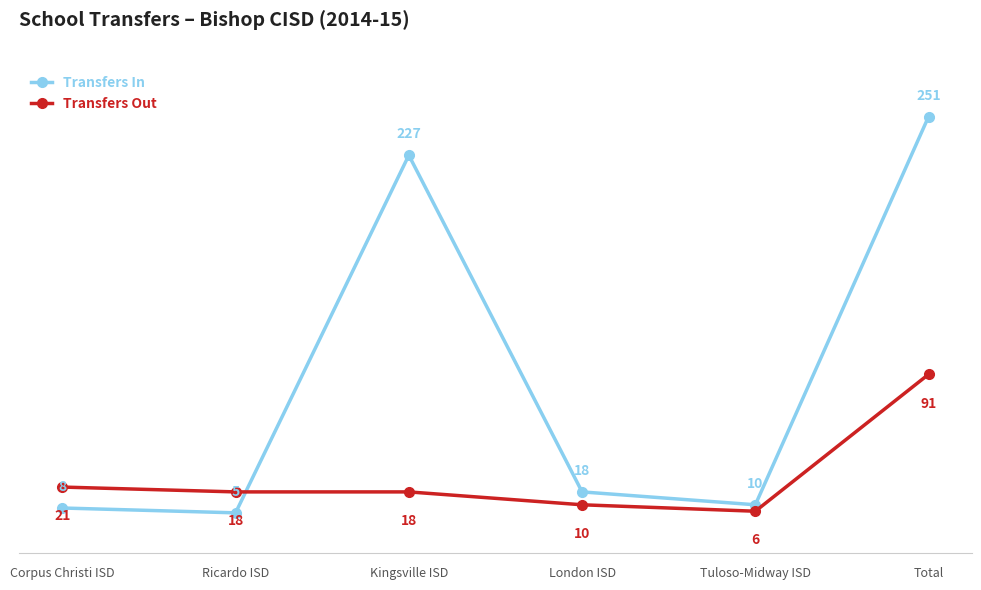

Where is the first local minimum for Transfers In?

Ricardo ISD